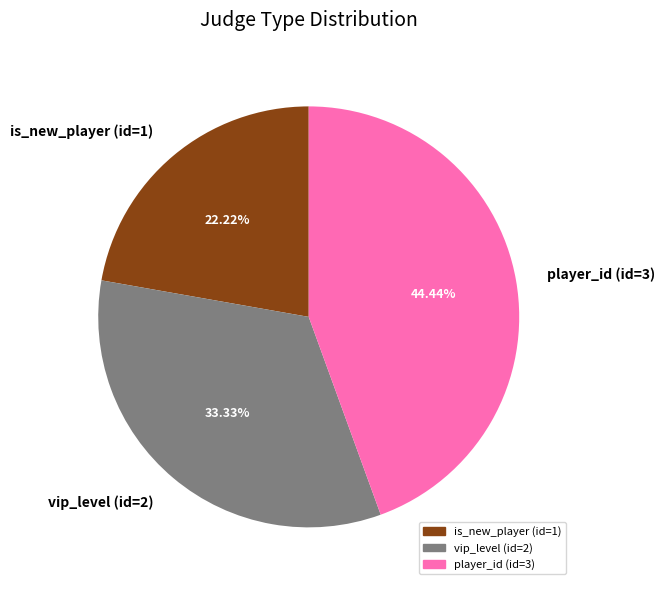

Which has a higher value, player_id (id=3) or vip_level (id=2)?

player_id (id=3)